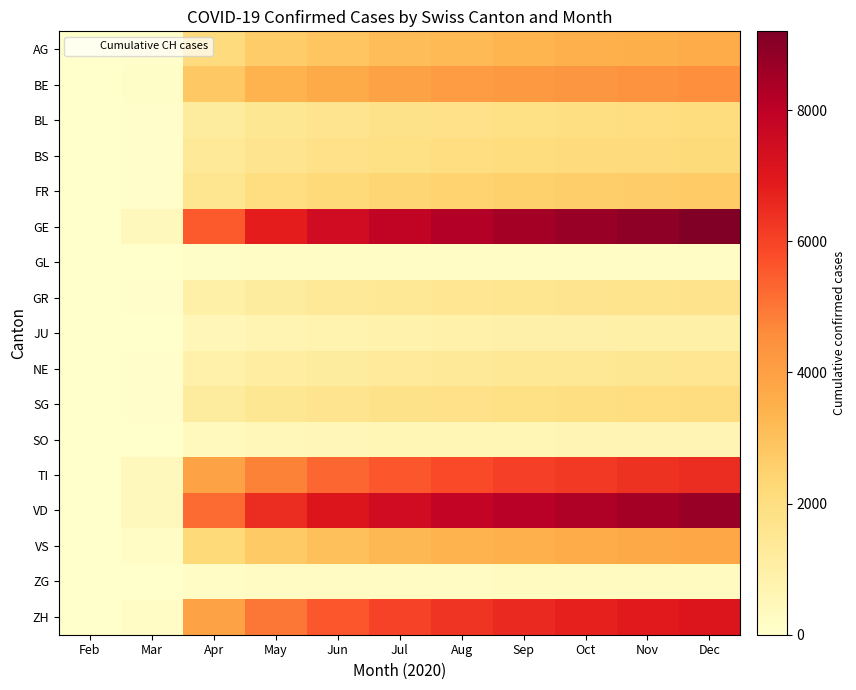

Which series has the widest spread of values?

GE